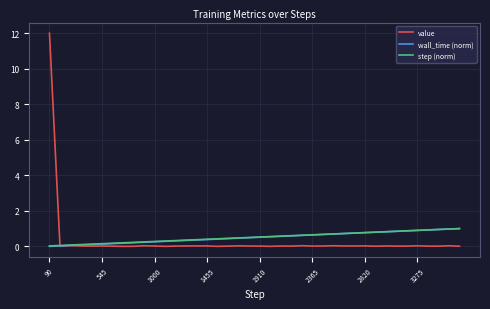

What is the greatest value displayed?

12.0